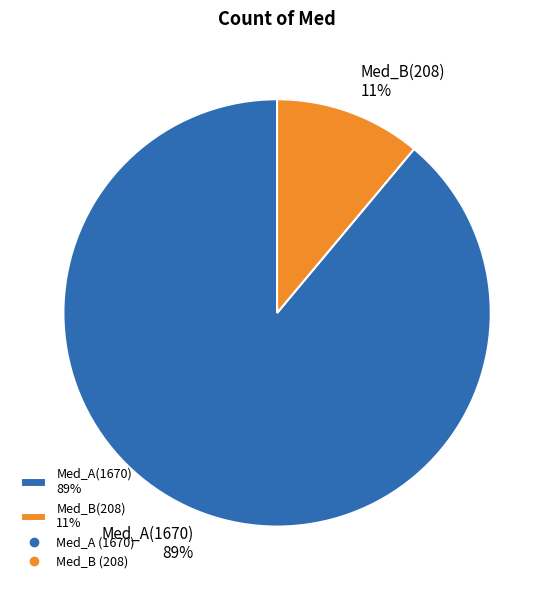

How many segments does this pie chart have?

2